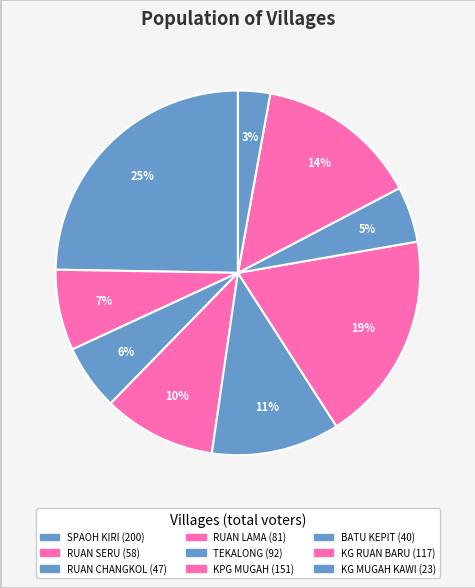

How many segments does this pie chart have?

9